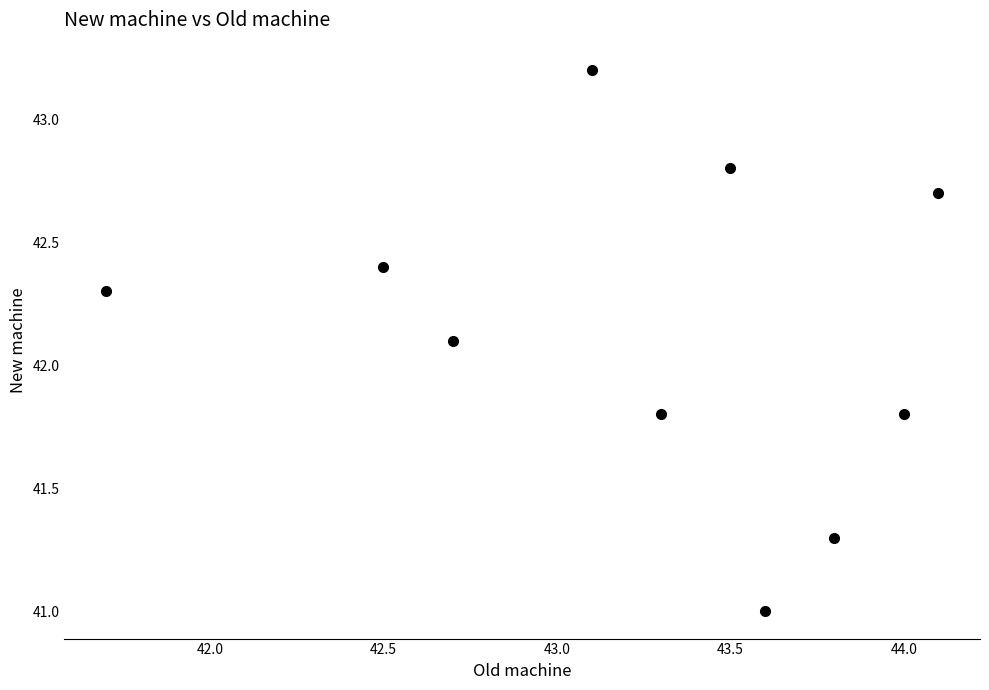

What Y value in the scatter plot is closest to 42?

42.1